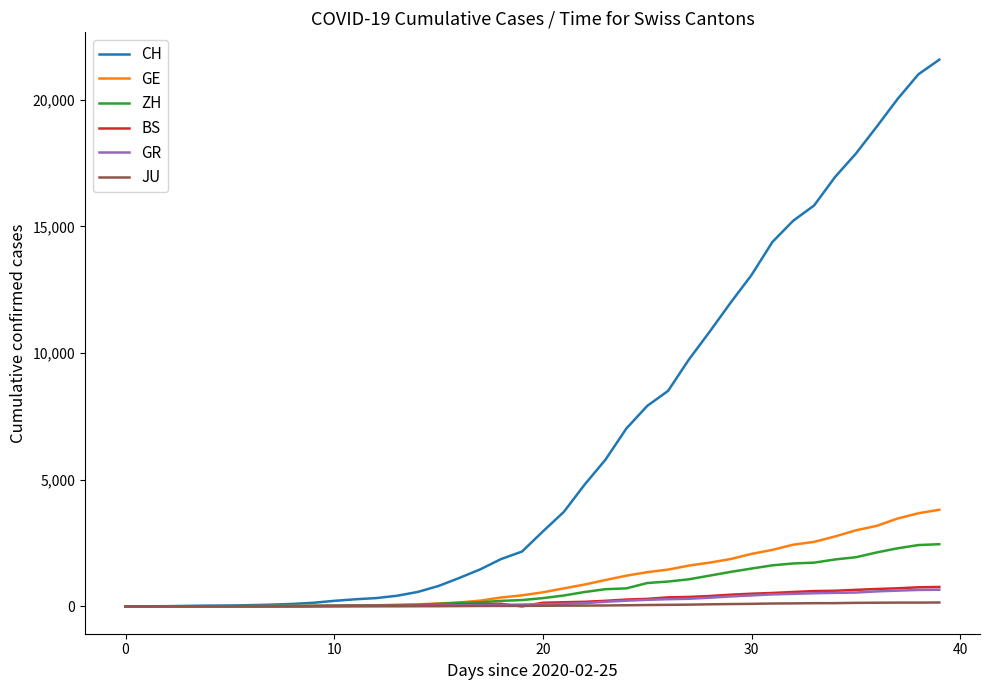

Which series has the widest spread of values?

CH